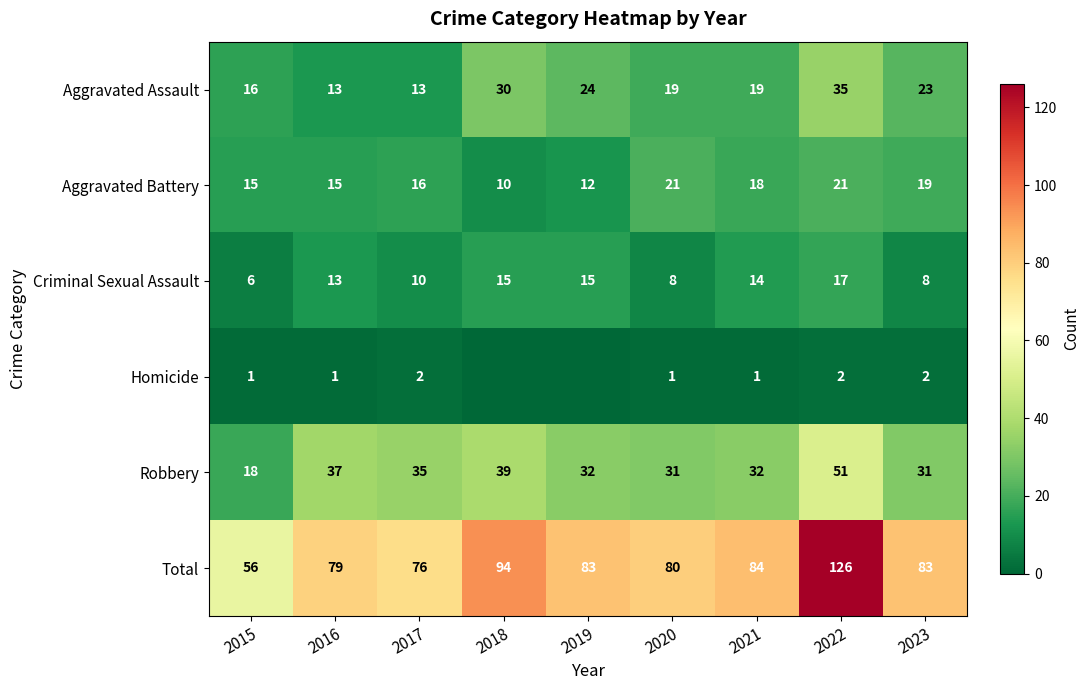

Which category has the highest value across all series?

2022